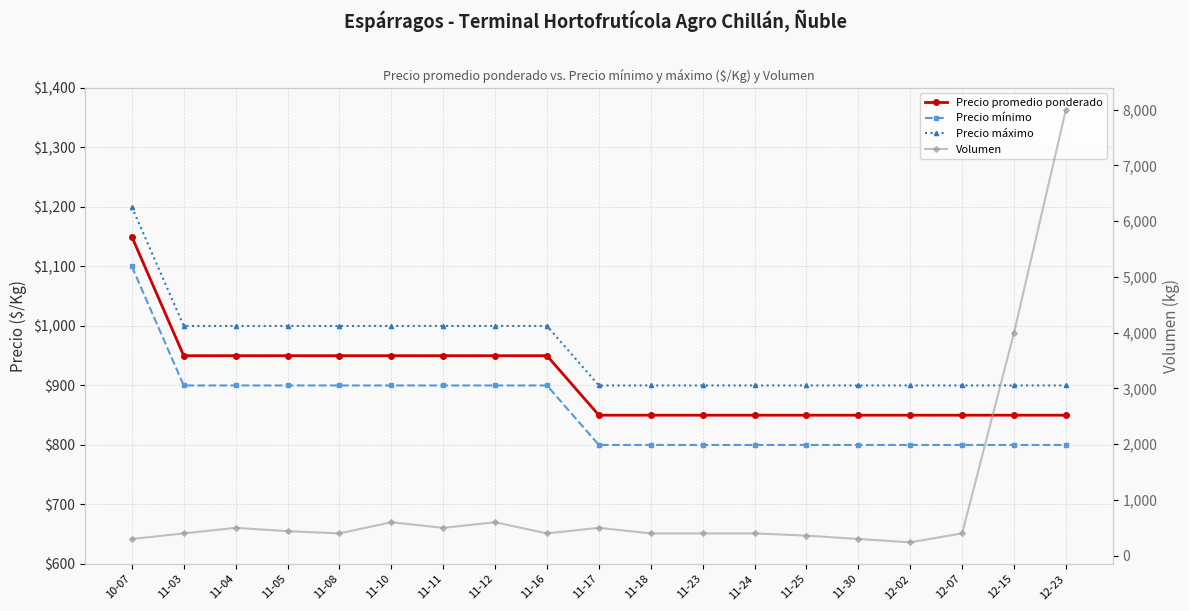

What is the value of the Volumen point at the 2nd from the left?

400